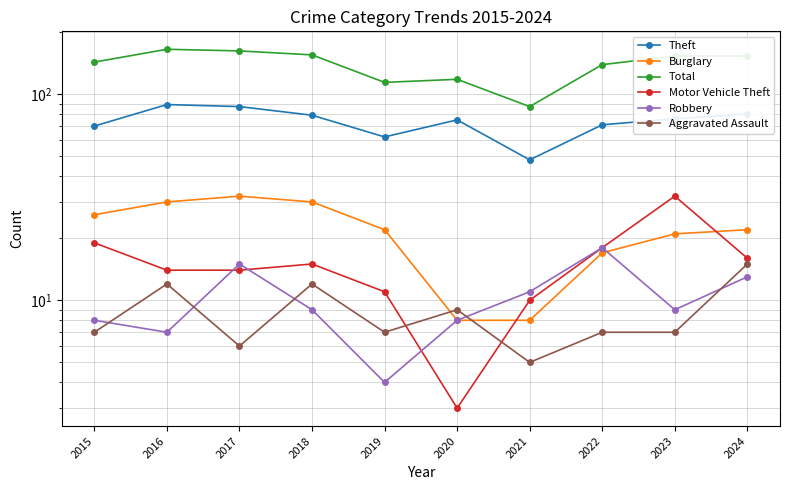

What is the difference between the second highest and second lowest values in the Robbery series?

8